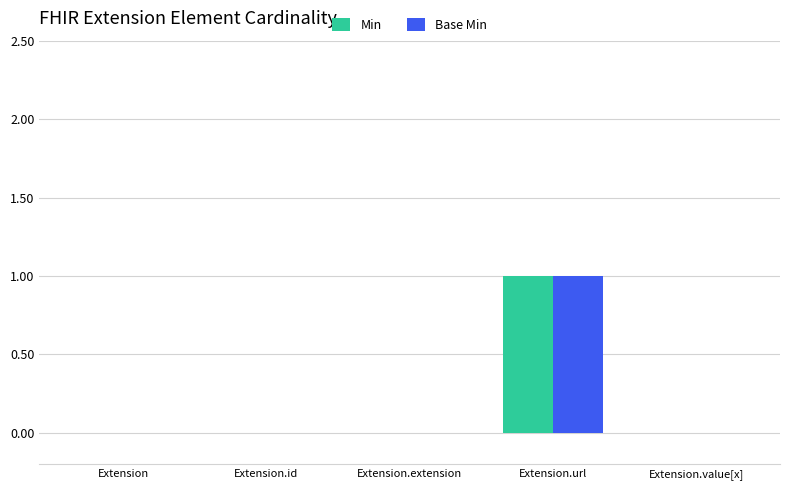

Reading left to right, list all the values displayed in this chart.

Min: Extension=0	Extension.id=0	Extension.extension=0	Extension.url=1	Extension.value[x]=0
Base Min: Extension=0	Extension.id=0	Extension.extension=0	Extension.url=1	Extension.value[x]=0